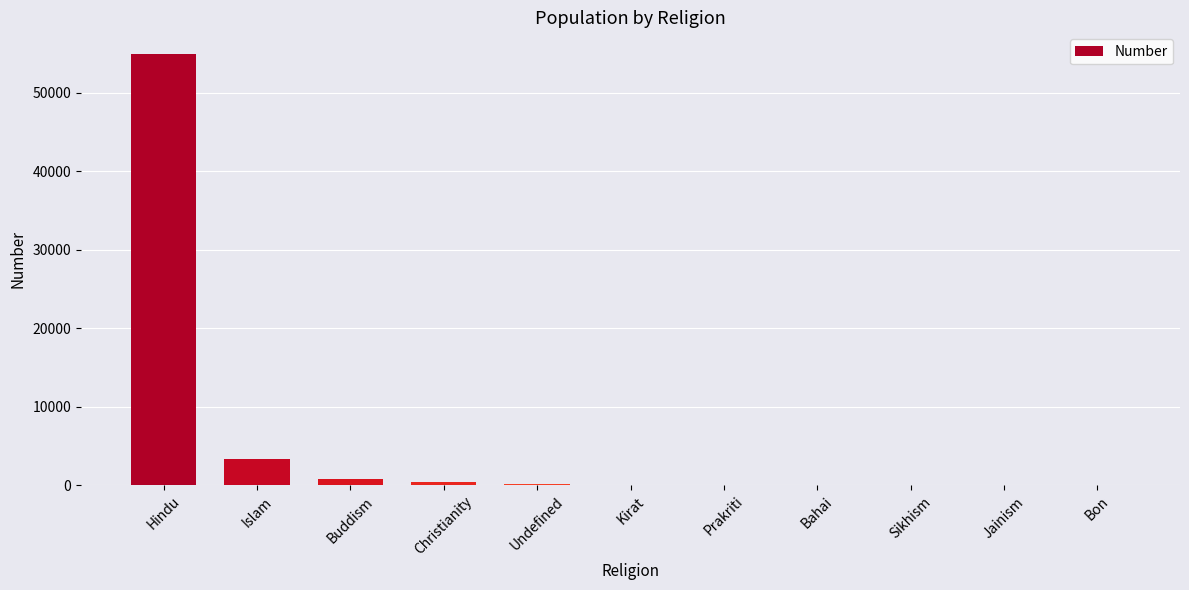

Where is the data nearest to the value 27483?

Islam